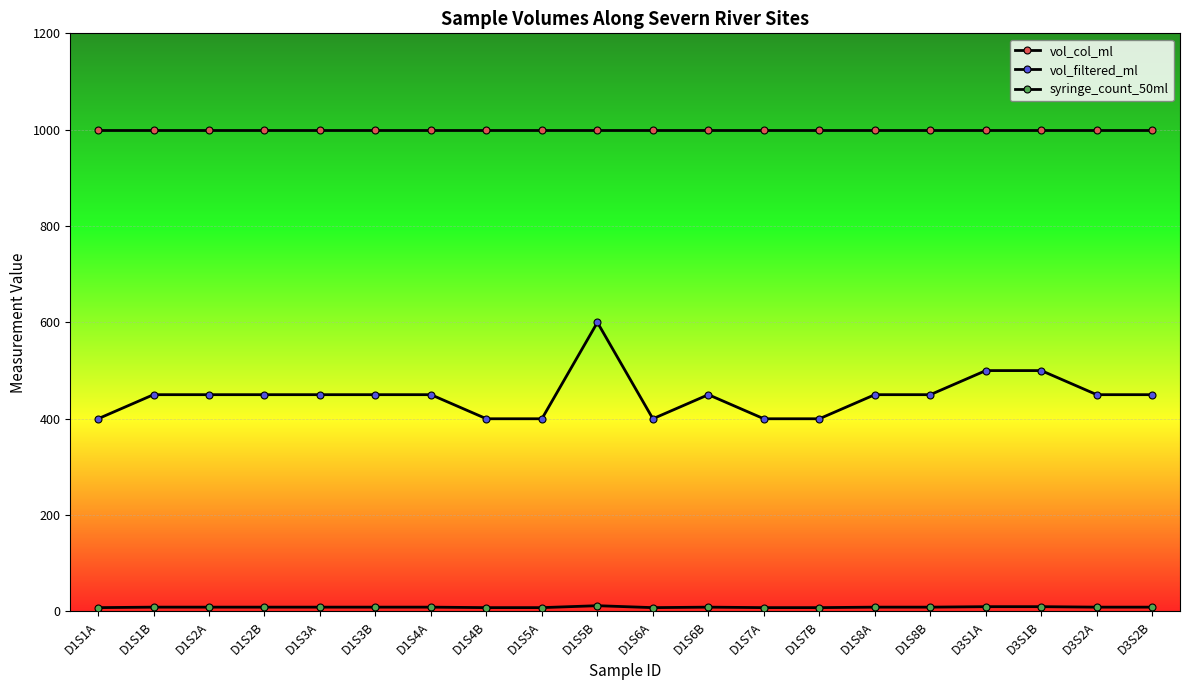

Rank the series by their maximum value, from lowest to highest.

syringe_count_50ml, vol_filtered_ml, vol_col_ml